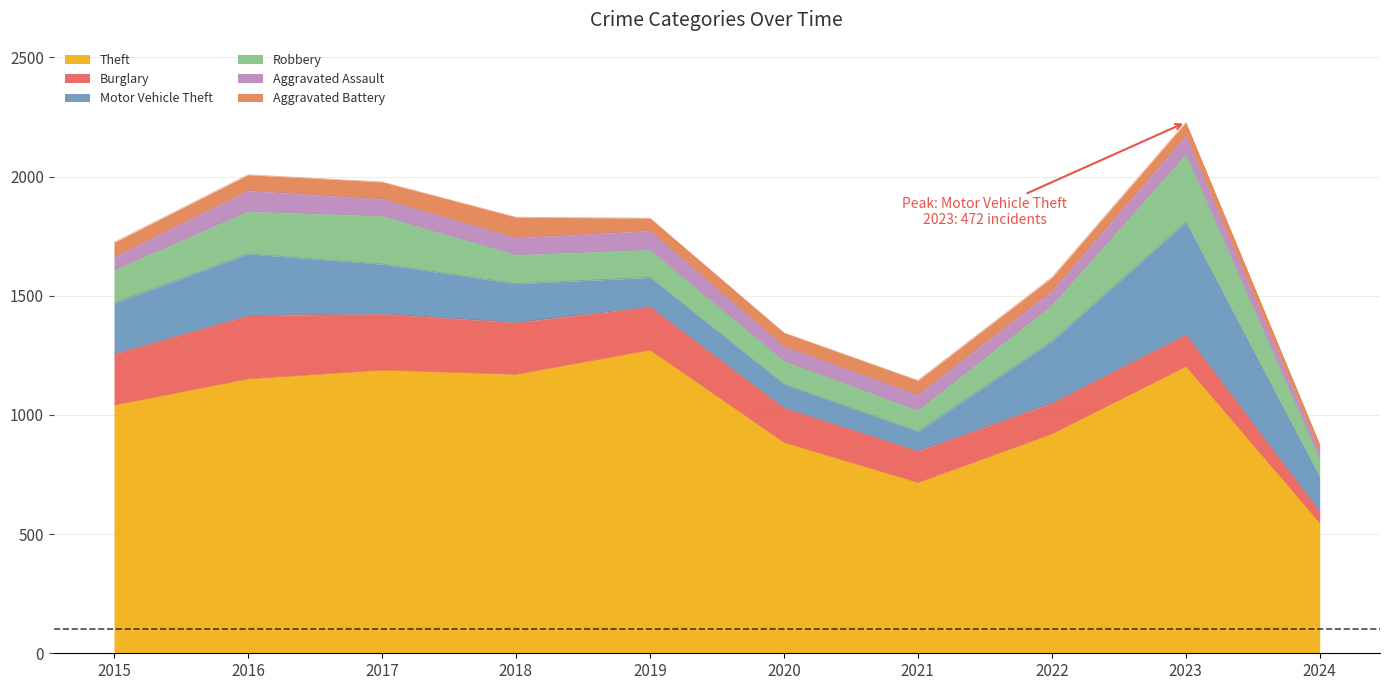

What is the average value of the Theft series?

1009